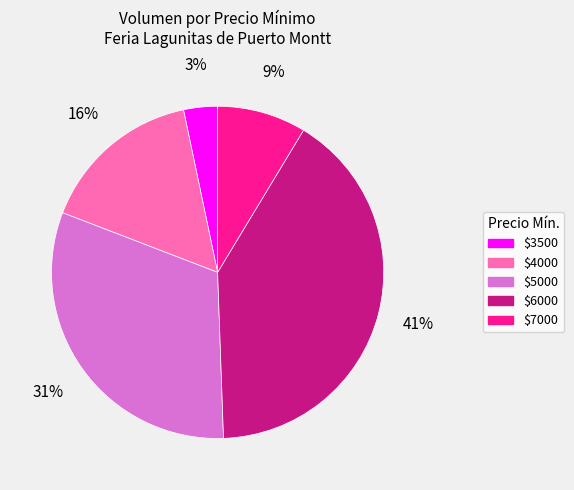

Is there any slice that represents more than half of the pie?

No